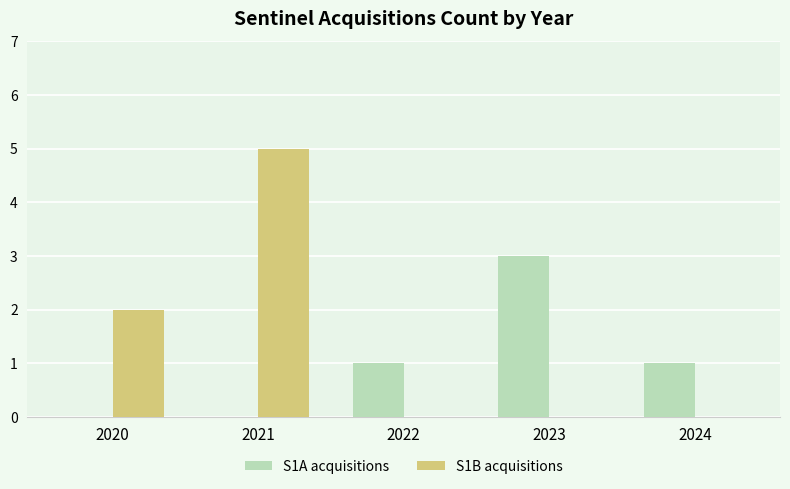

Reading right to left, extract all data points from this chart.

S1A acquisitions: 1	3	1	0	0
S1B acquisitions: 0	0	0	5	2